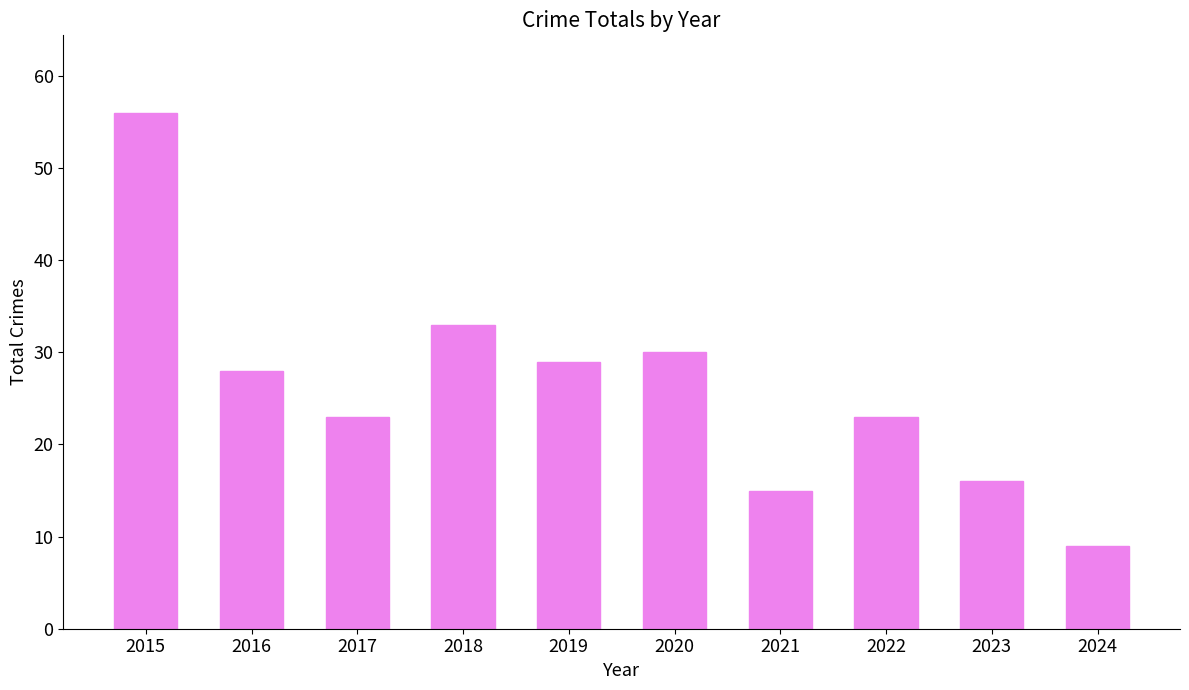

Reading left to right, what are all the values shown in this chart?

2015=56	2016=28	2017=23	2018=33	2019=29	2020=30	2021=15	2022=23	2023=16	2024=9